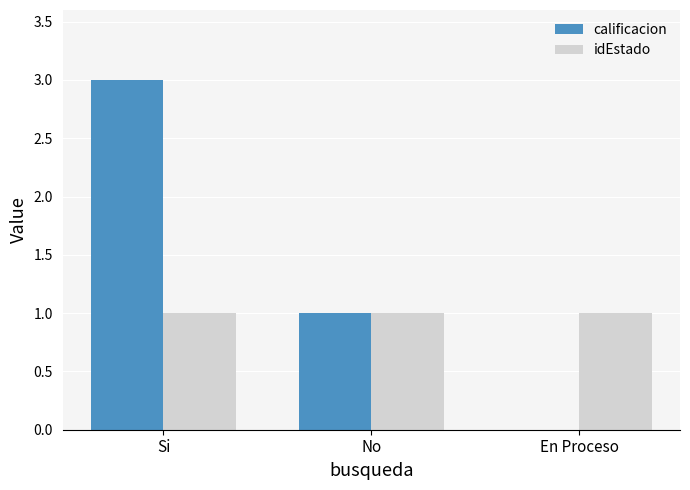

What is the approximate value of calificacion at Si?

3